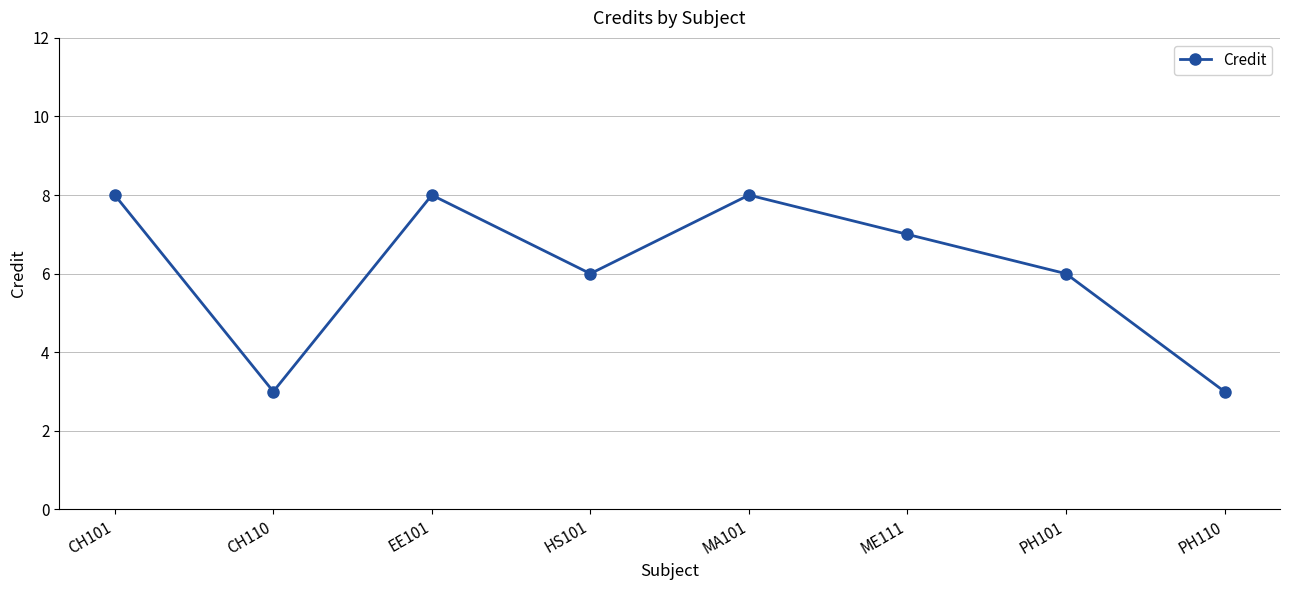

What position from the right is ME111?

3